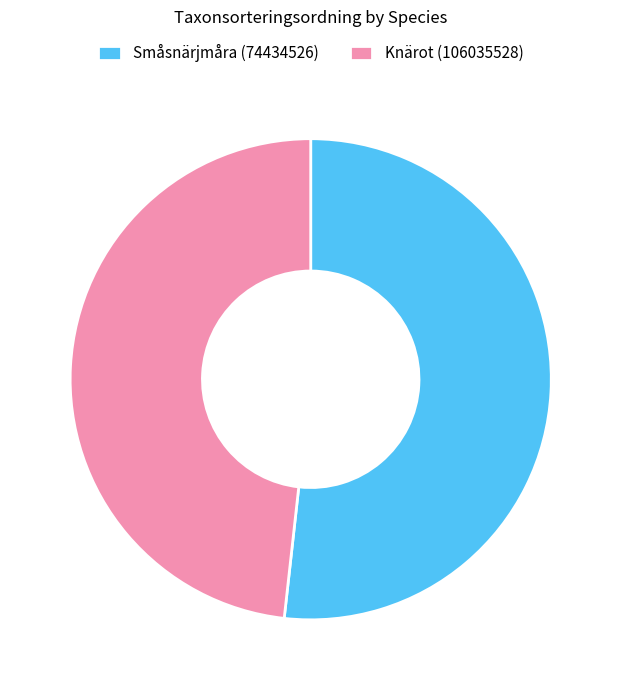

Is it true that Småsnärjmåra (74434526) is 42% of the pie?

False